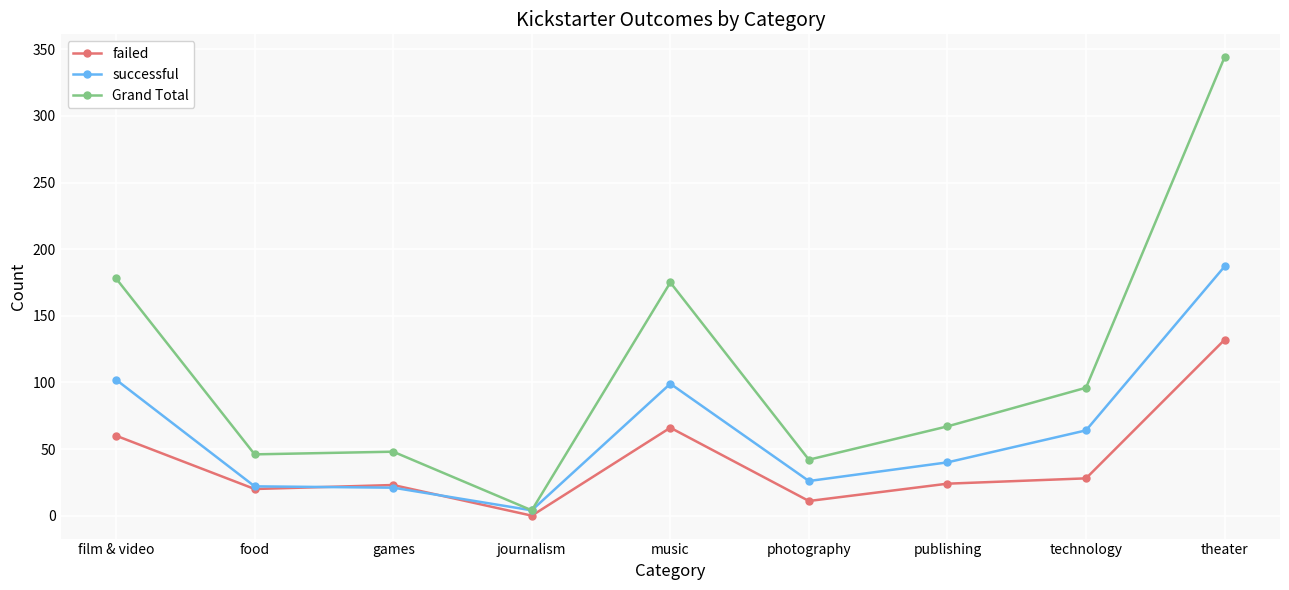

What is the difference between the successful values at theater and journalism?

183